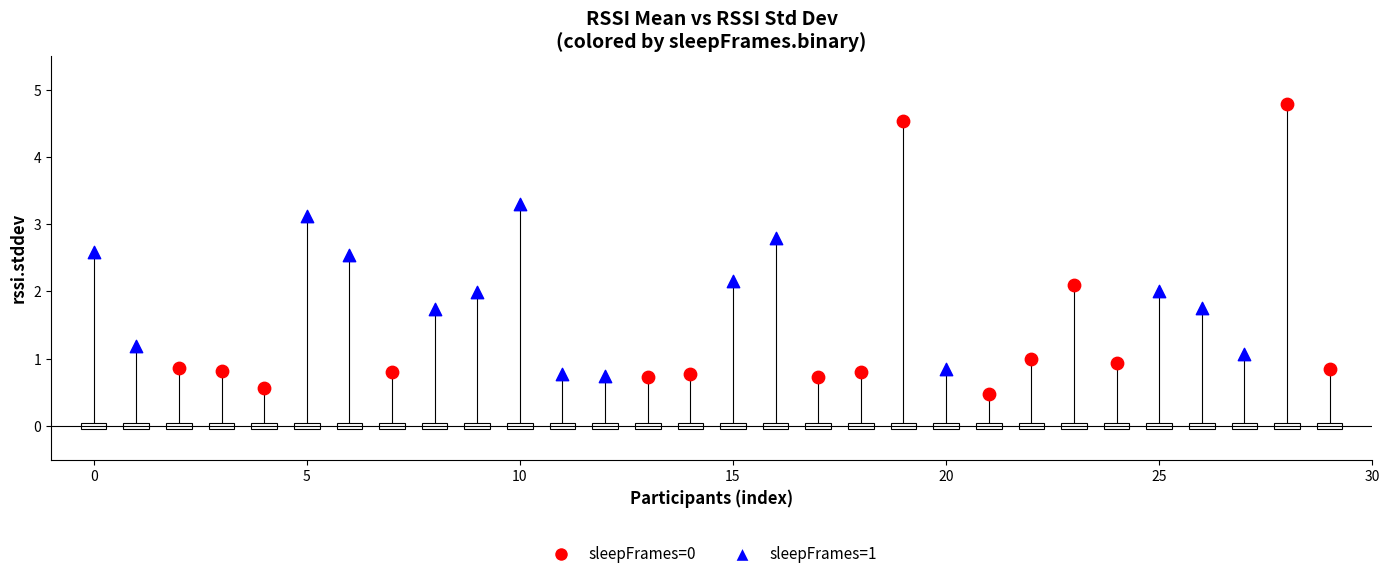

Which series has the largest Y range (max minus min)?

sleepFrames=0